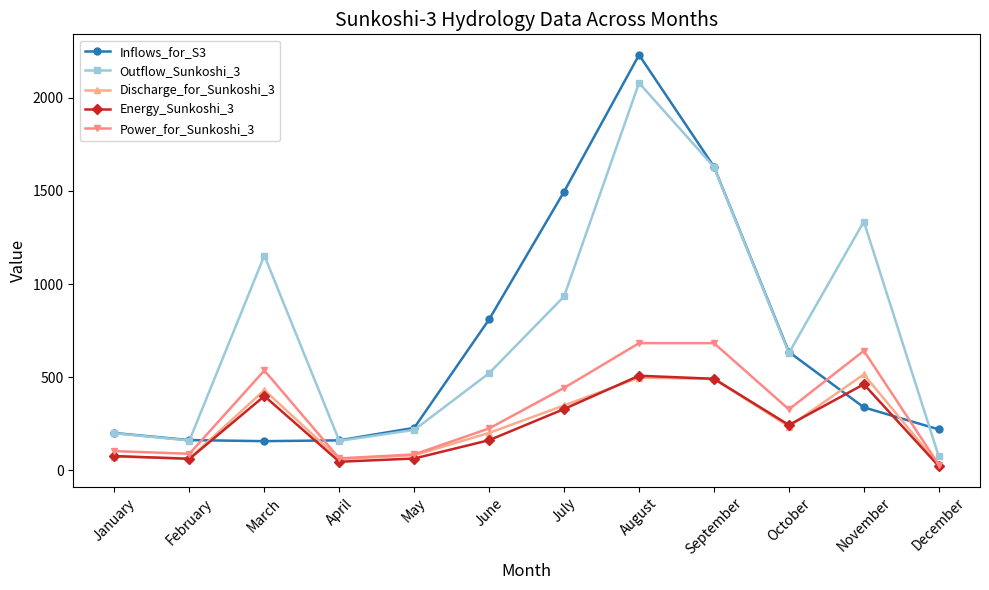

What is the difference between the Power_for_Sunkoshi_3 values at February and April?

24.7